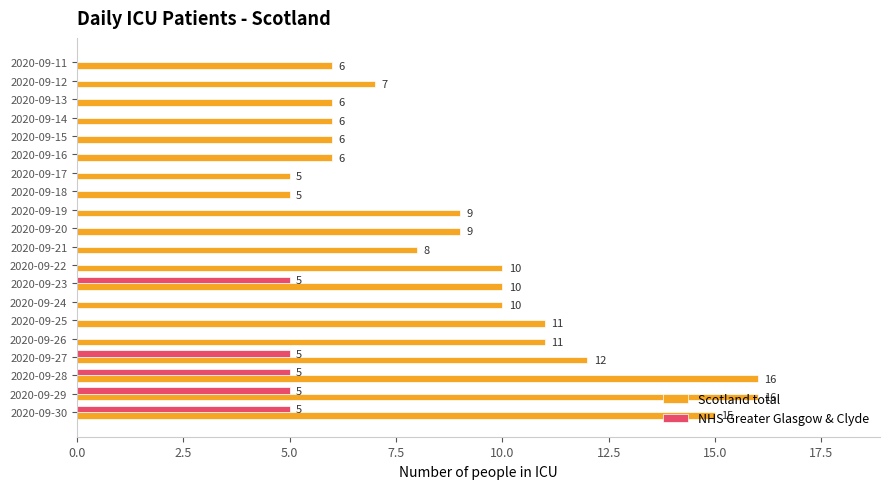

What is the maximum value shown in the chart?

16